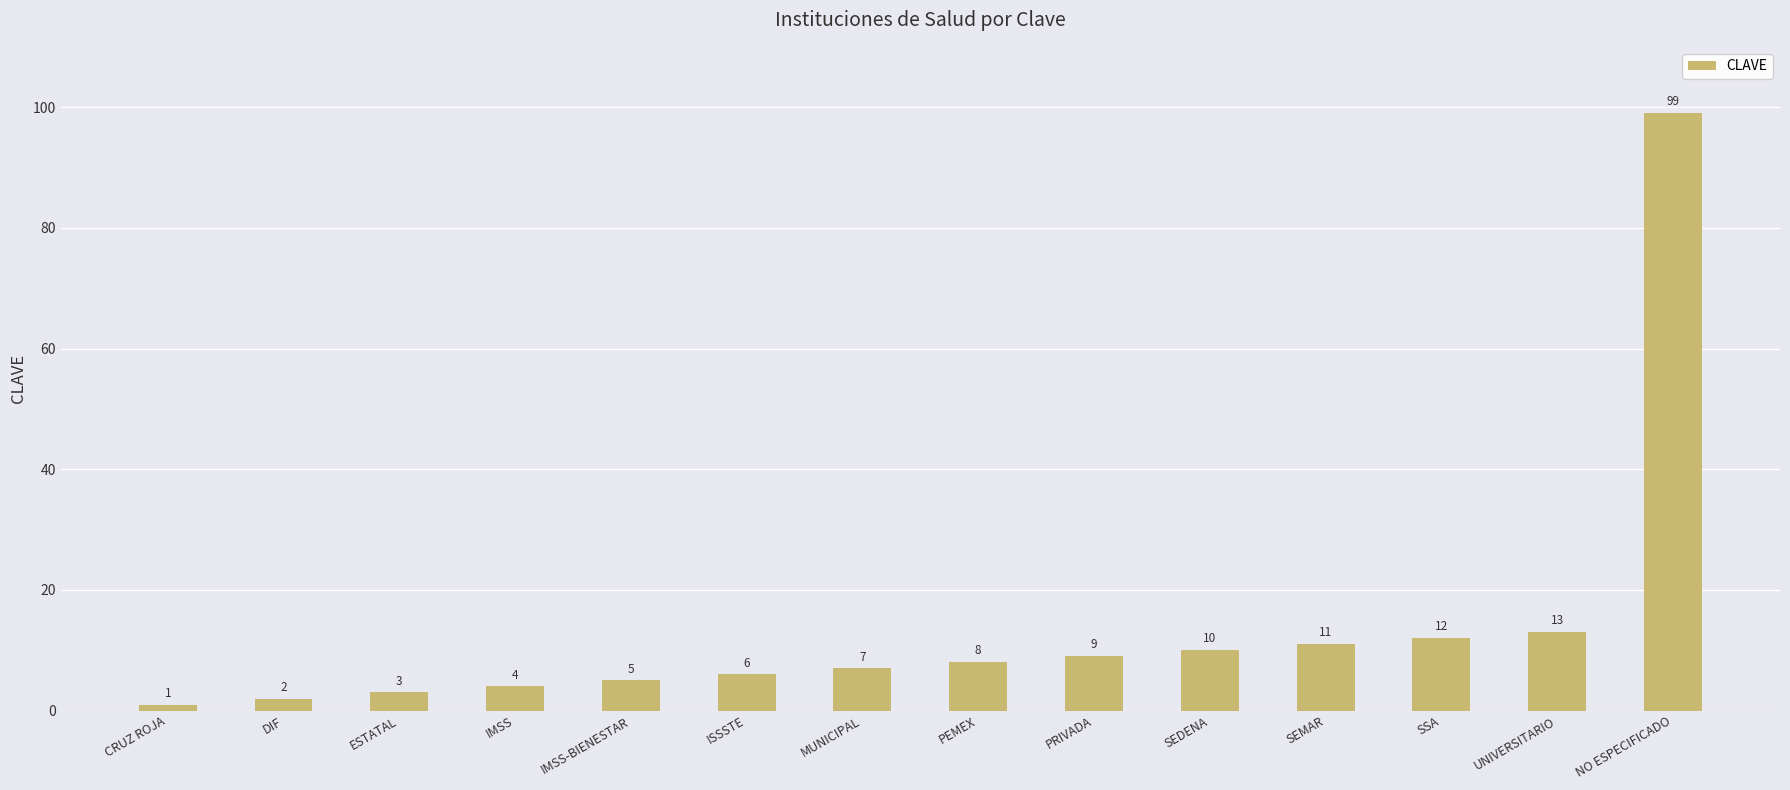

What is the minimum value shown in the chart?

1